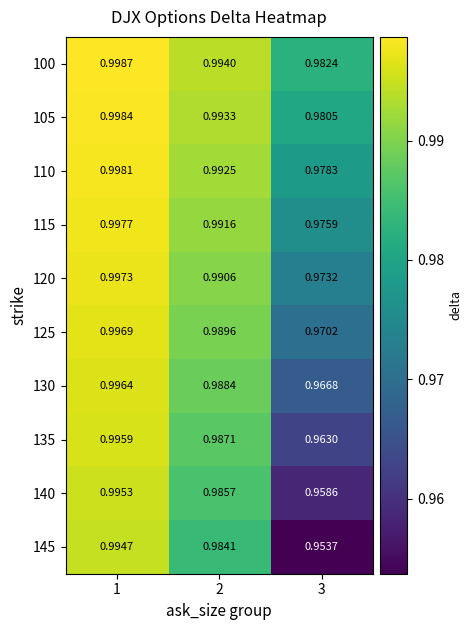

How many distinct data groups are displayed?

10